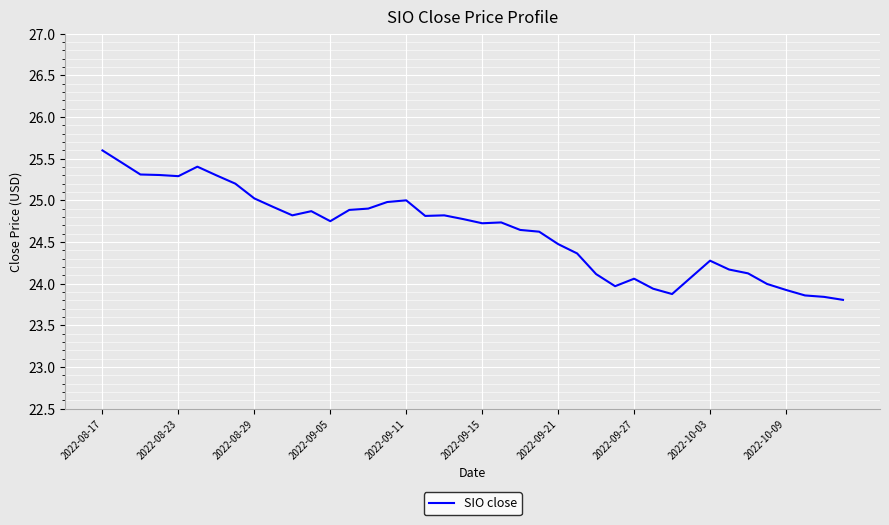

What is the greatest value displayed?

25.6